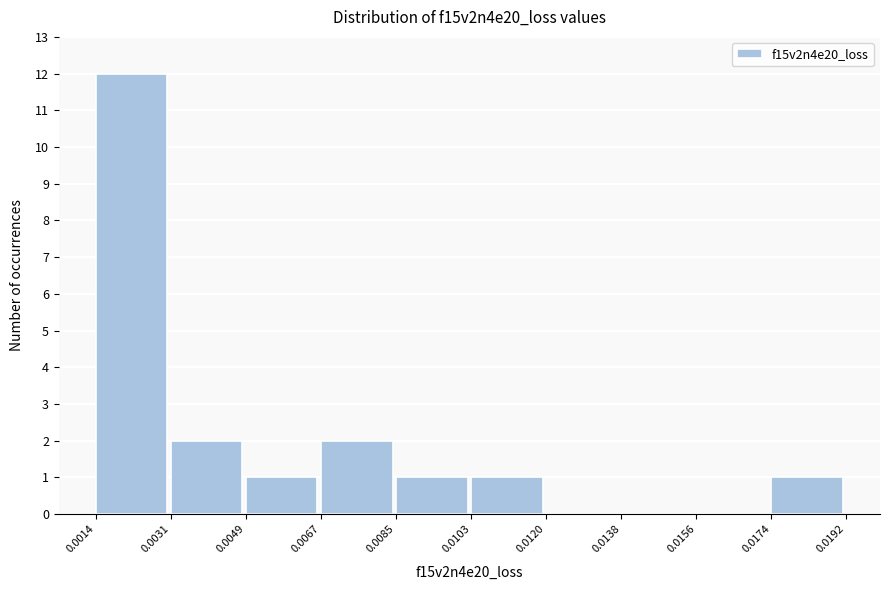

How tall is the bar that spans 0.0103 to 0.0120 on the x-axis? The values are not printed on the chart, so give them approximately, as read against the axis.

1